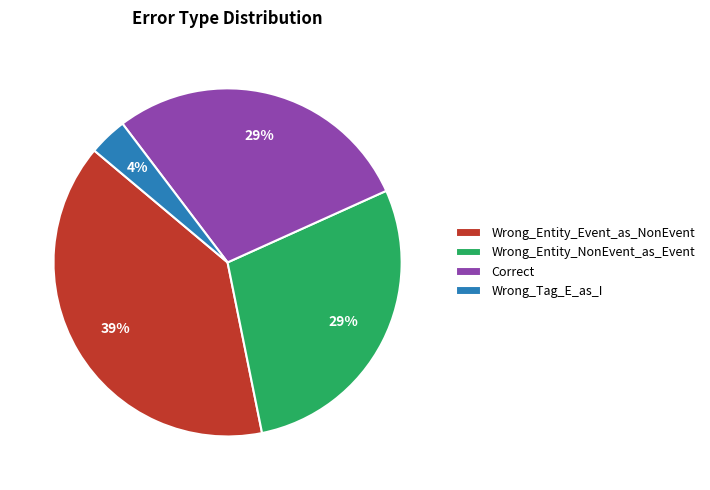

The Wrong_Entity_Event_as_NonEvent slice represents 39% of the pie. True or false?

True